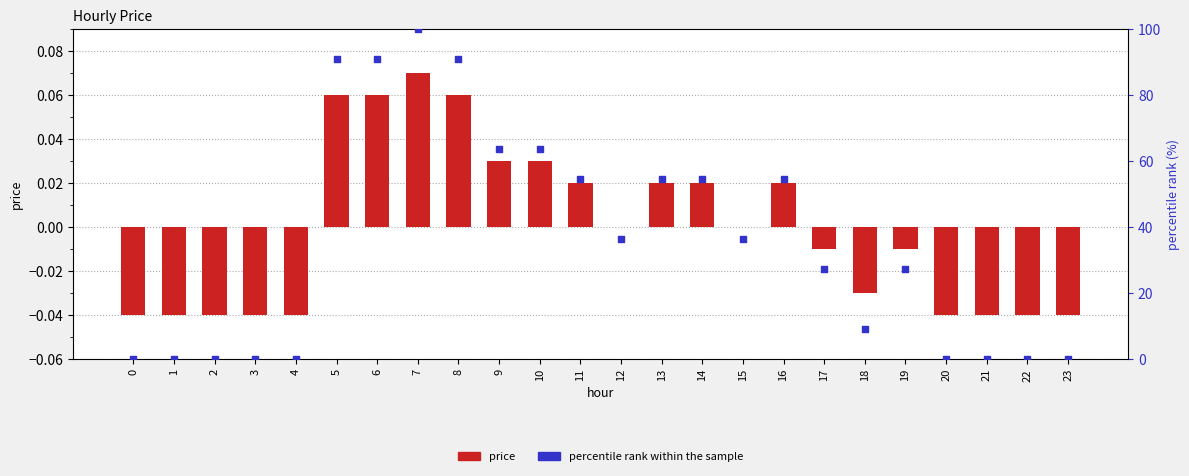

Which series reaches the maximum Y coordinate?

percentile rank within the sample